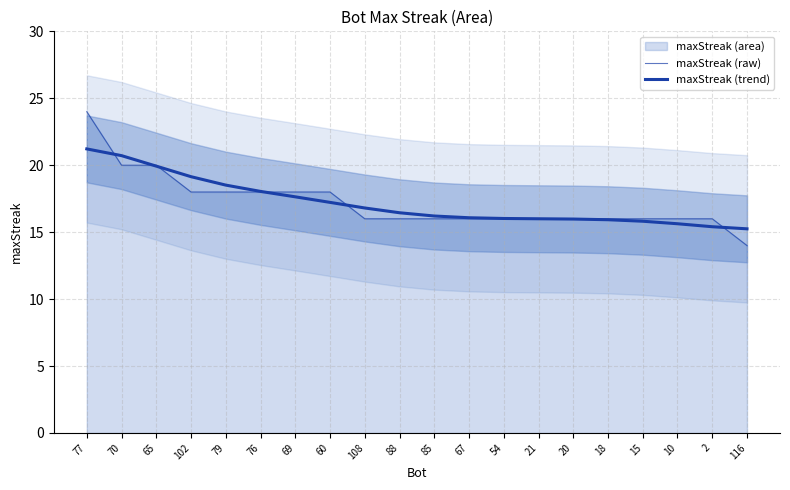

Rank the categories by maxStreak (raw) value from lowest to highest.

116, 108, 88, 85, 67, 54, 21, 20, 18, 15, 10, 2, 102, 79, 76, 69, 60, 70, 65, 77